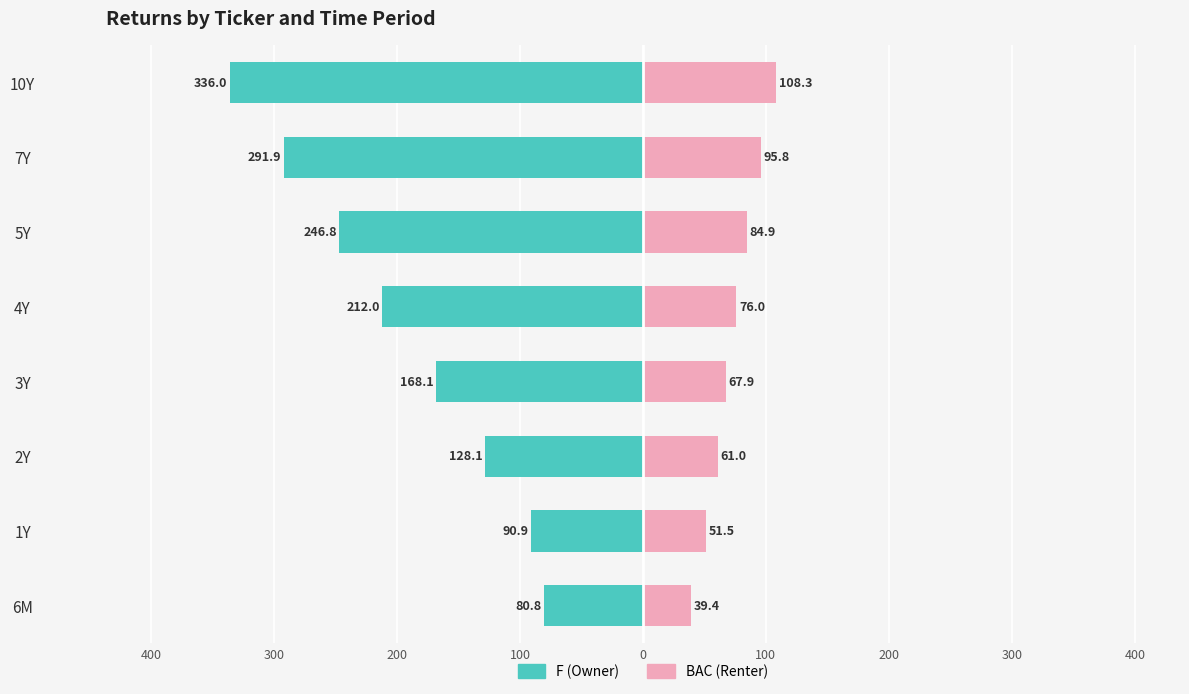

Reading left to right, what are all the values shown in this chart?

F: -80.8	-90.9	-128.1	-168.1	-212.0	-246.8	-291.9	-336.0
BAC: 39.4	51.5	61.0	67.9	76.0	84.9	95.8	108.3